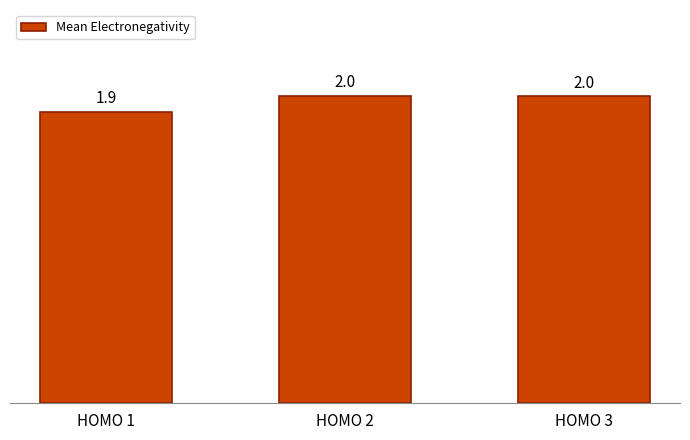

What is the ratio of the value at HOMO 2 to the value at HOMO 3?

1.0